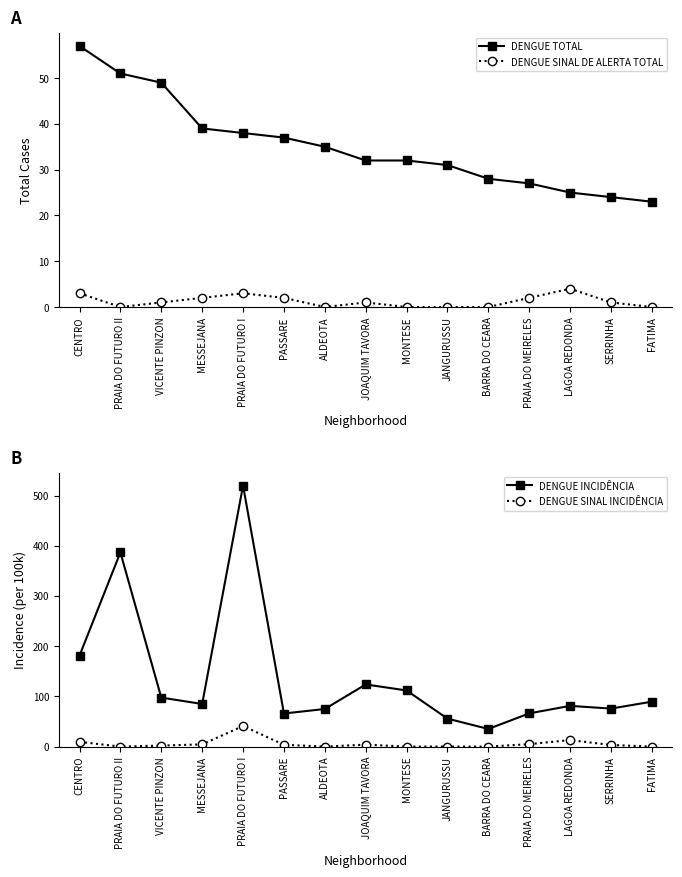

What position from the left is MONTESE?

9